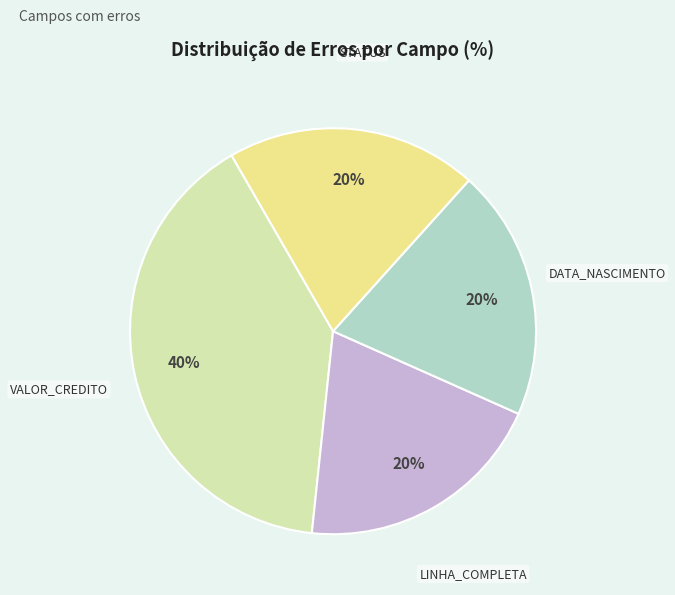

The DATA_NASCIMENTO slice represents 20% of the pie. True or false?

True